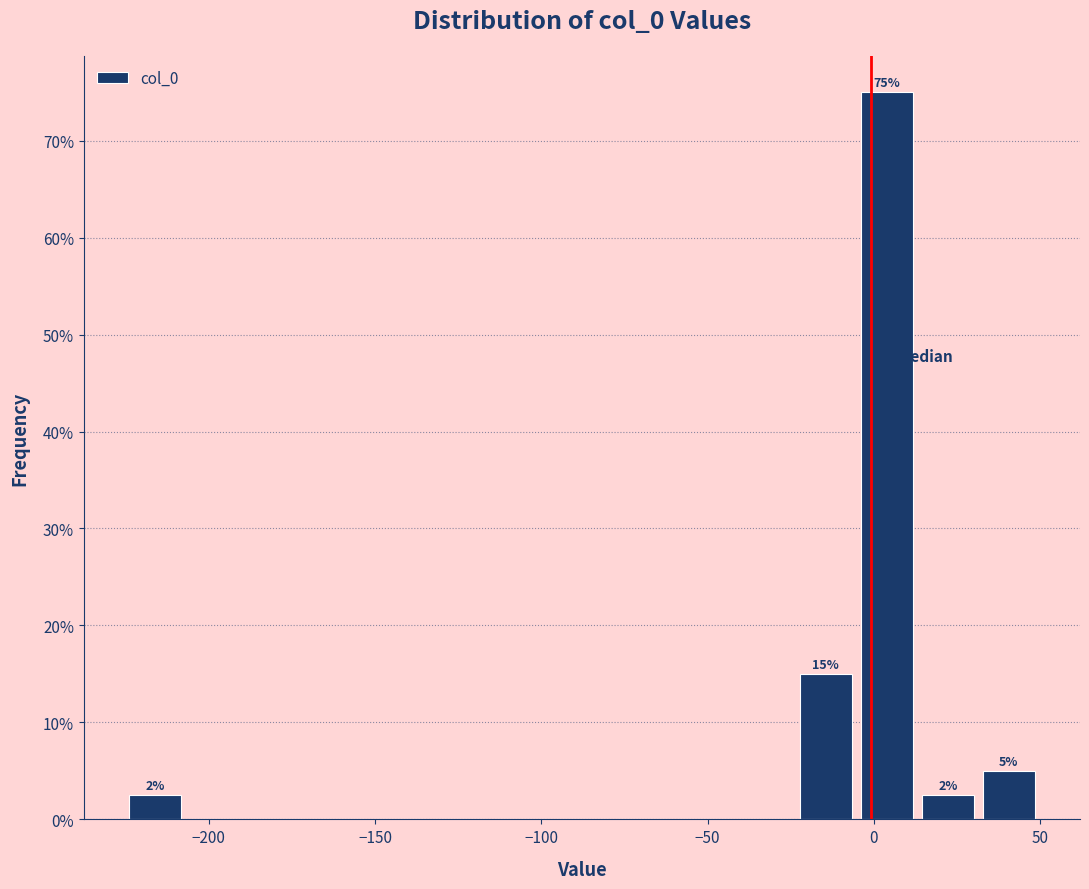

Around what value on the x-axis is the tallest bar? Give the approximate position of its centre, as read against the axis.

5